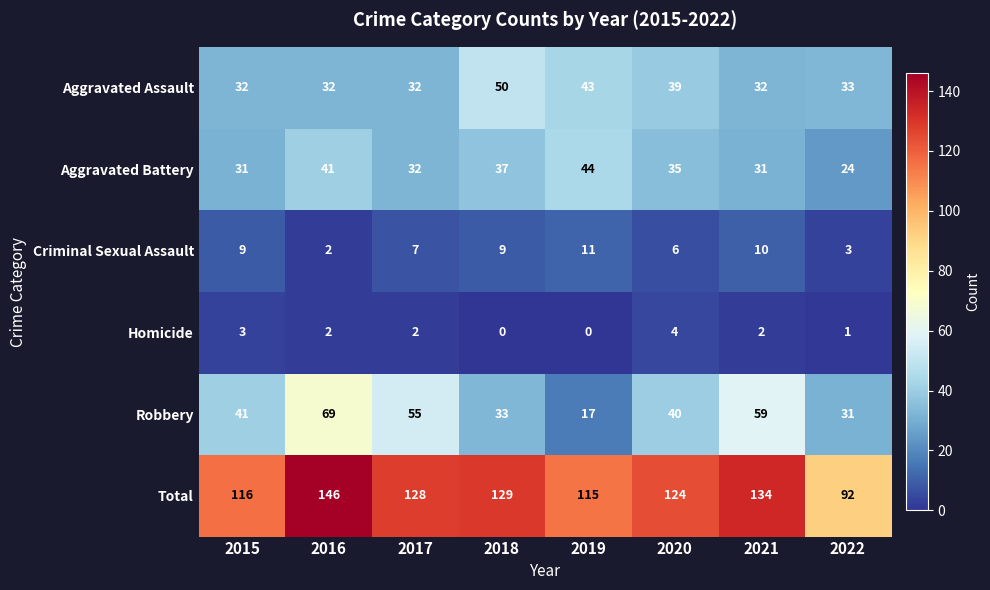

What value does the Robbery series have at 2021?

59